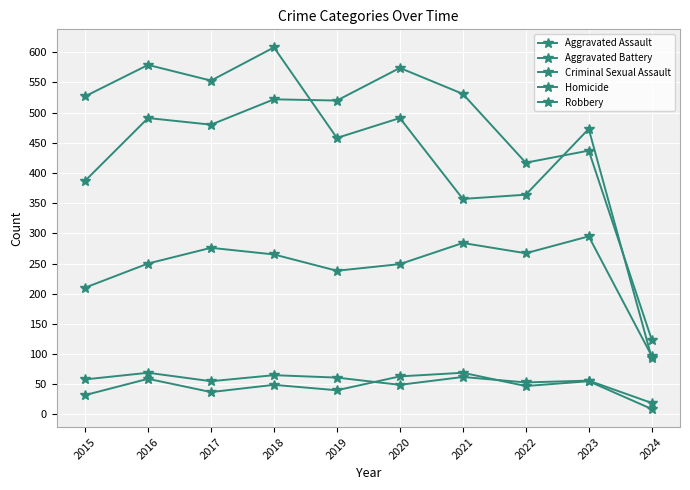

How many interior local valleys does the Criminal Sexual Assault series have?

3